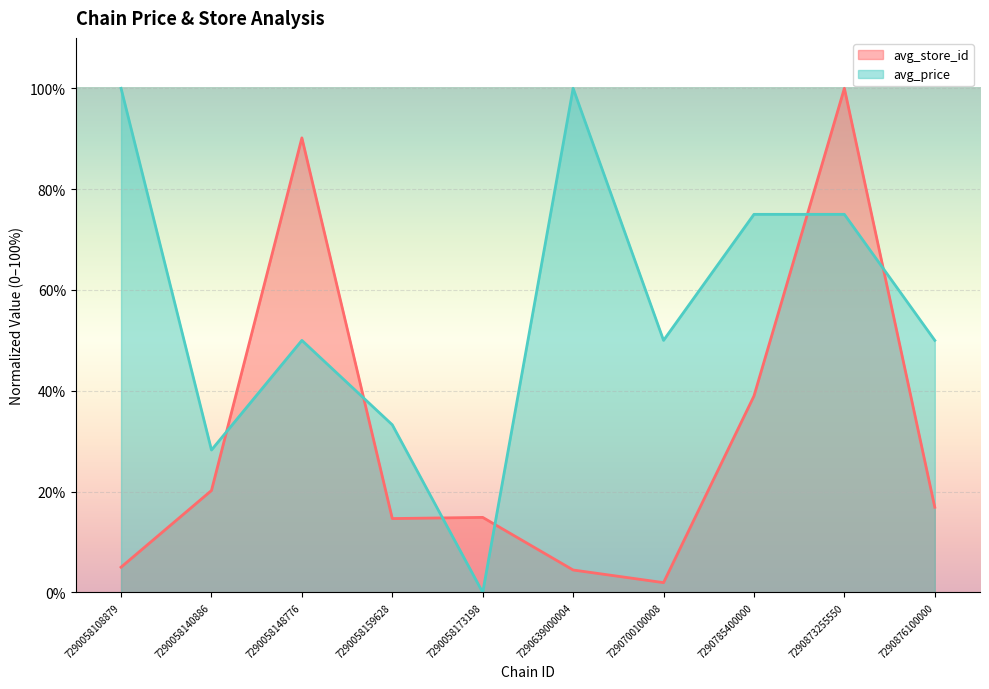

True or false: avg_store_id and avg_price cross at least once.

True